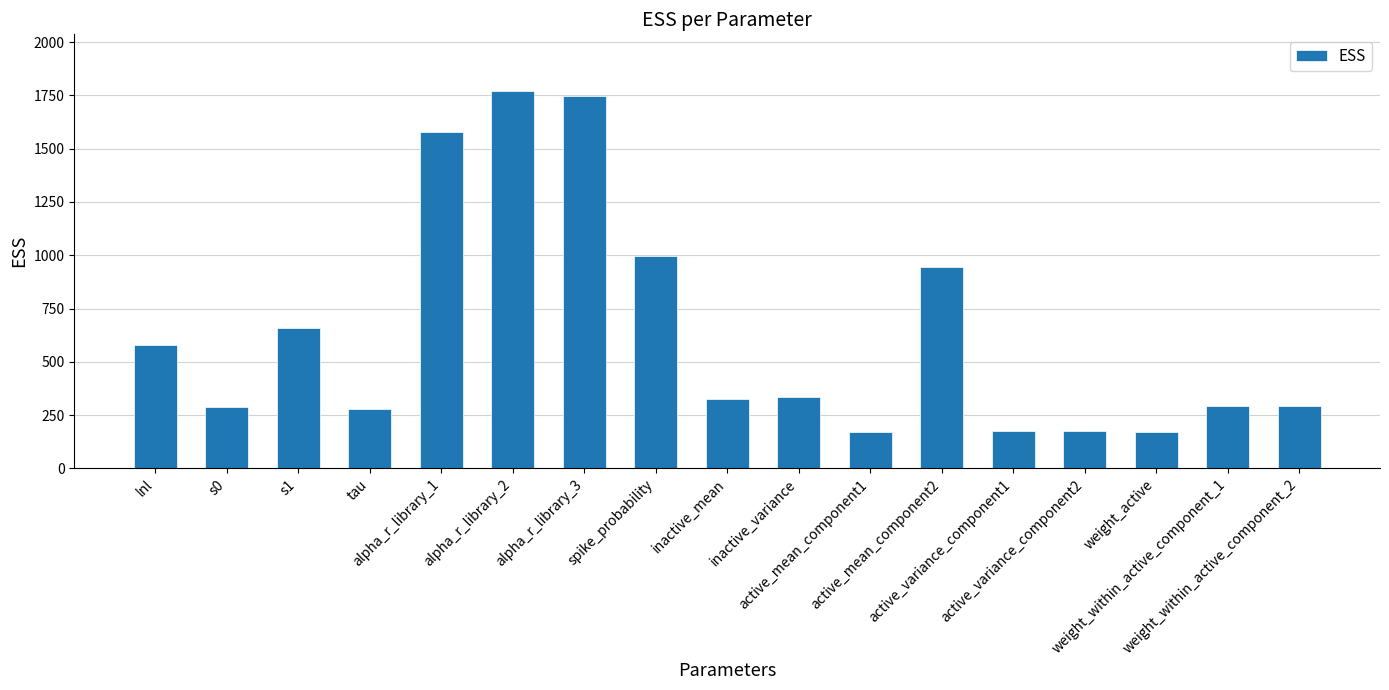

What is the value of the 11th bar from the left?

169.8